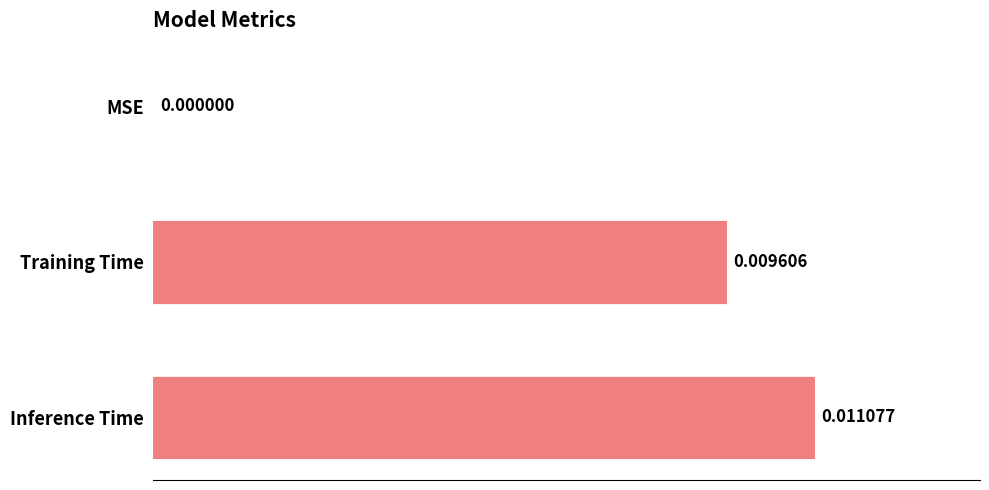

Between MSE and Inference Time, which is larger?

Inference Time